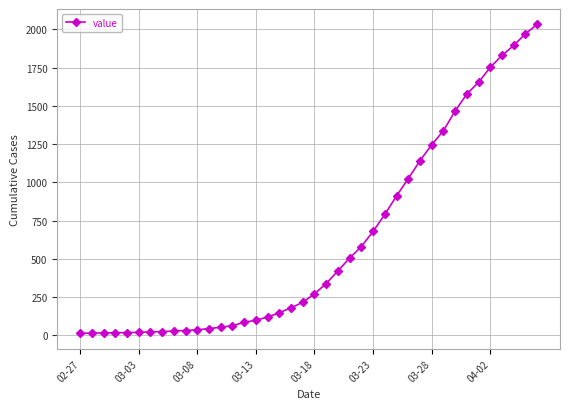

What is the greatest value displayed?

2032